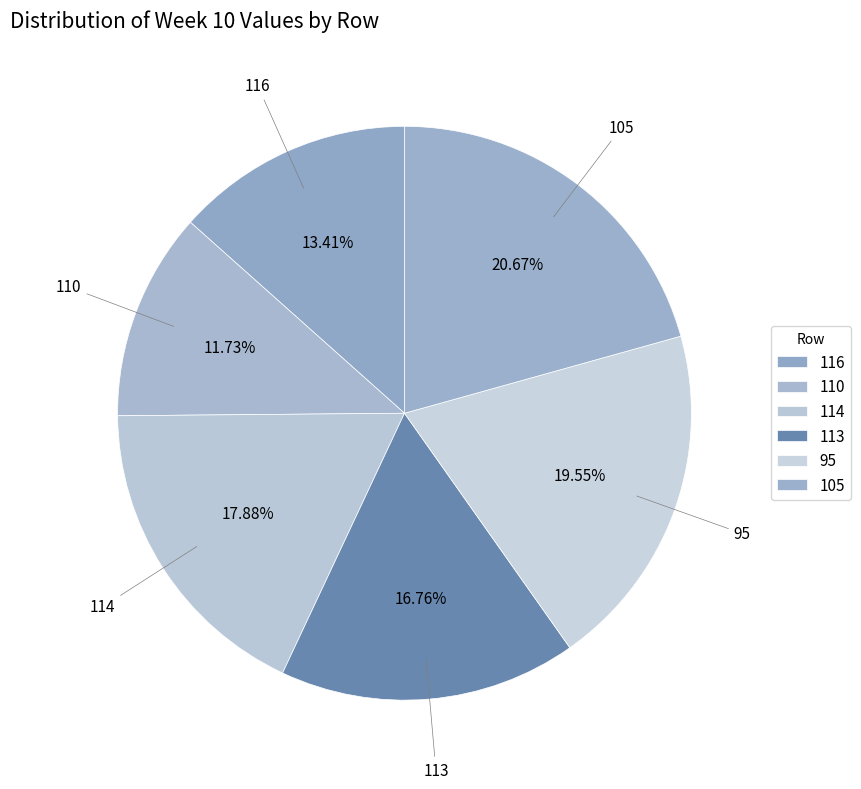

Rank the categories by value from lowest to highest.

110, 116, 113, 114, 95, 105